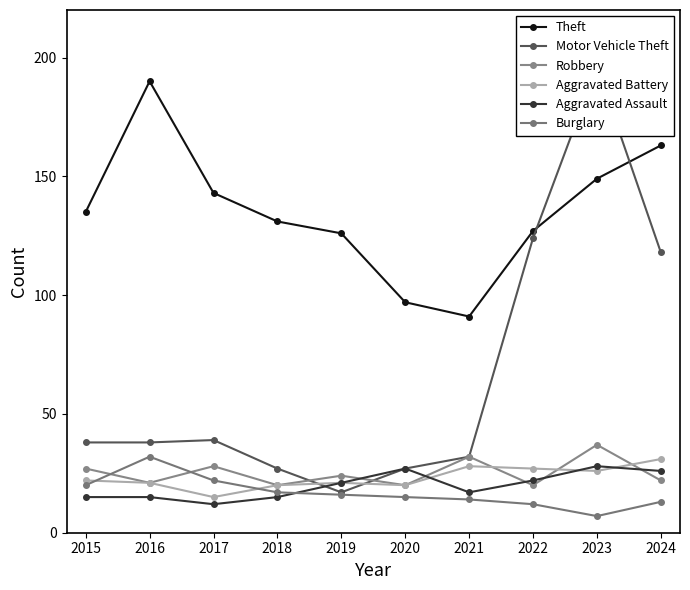

What is the difference between the Aggravated Assault values at 2020 and 2023?

1